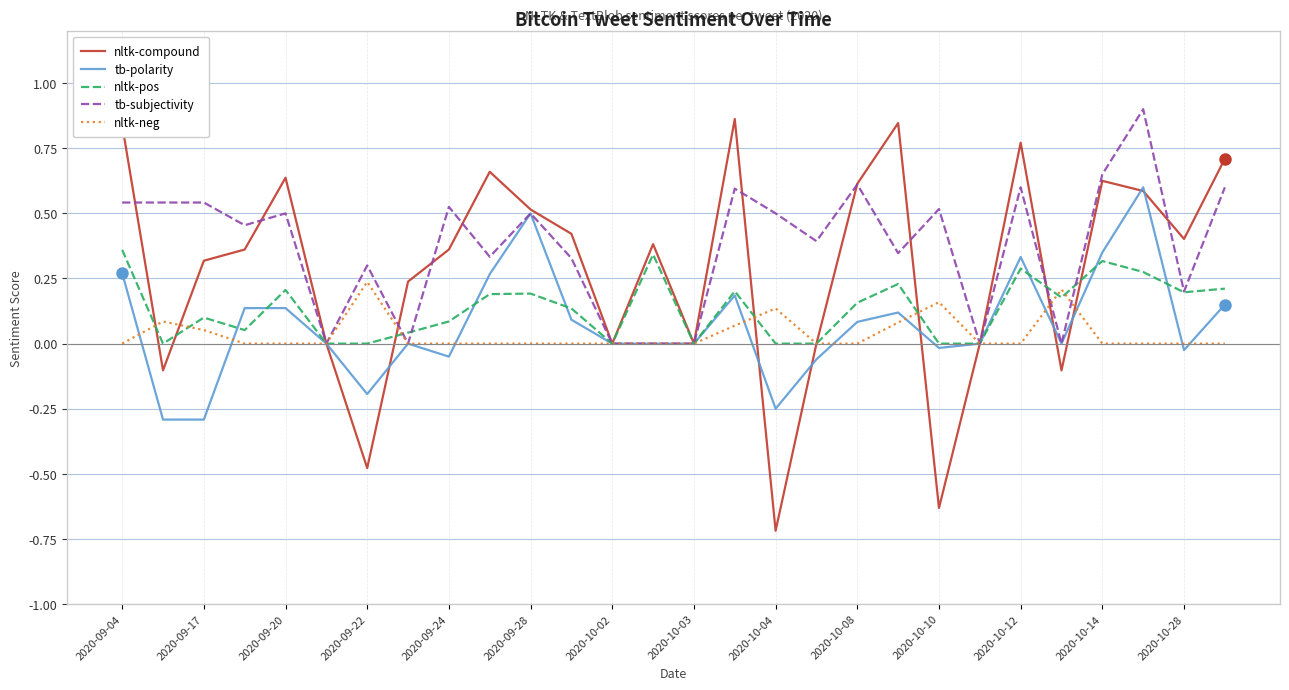

Which series has the widest spread of values?

nltk-compound